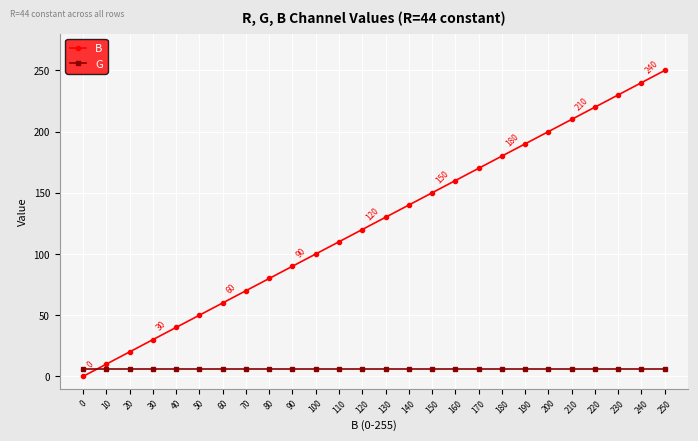

Is the value of G at 220 greater than the value of B at 180?

No